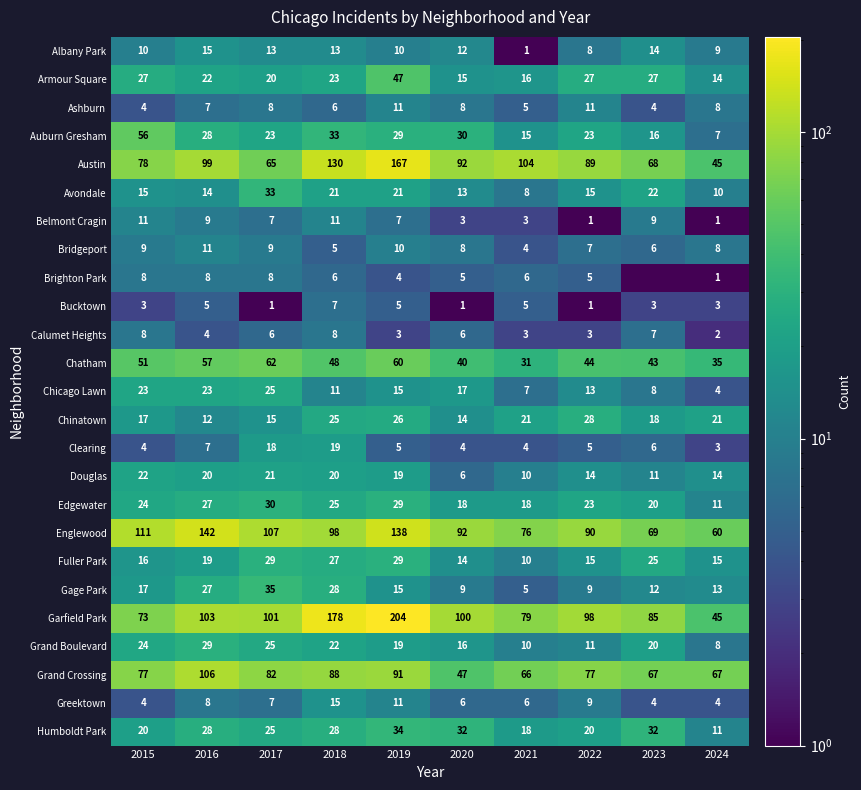

What is the spread (max minus min) of values at 2015?

108.0